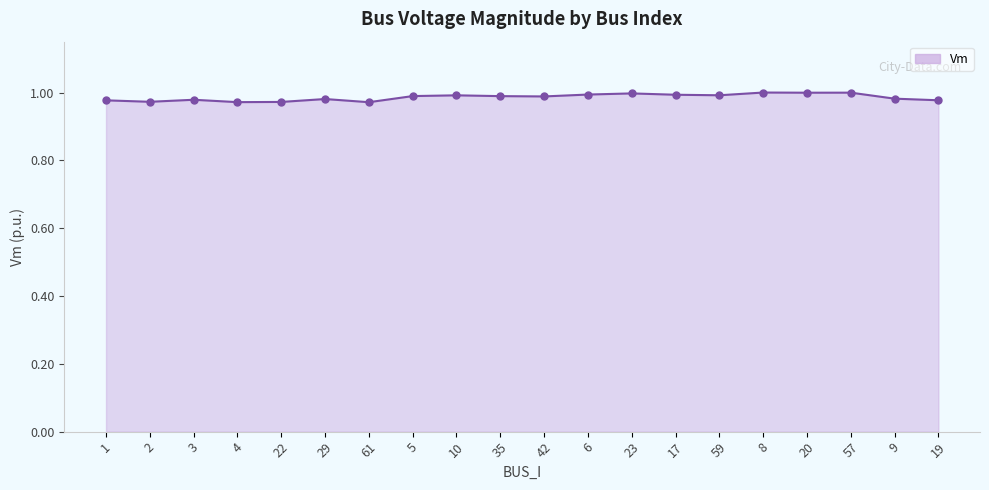

What position from the right is 20?

4